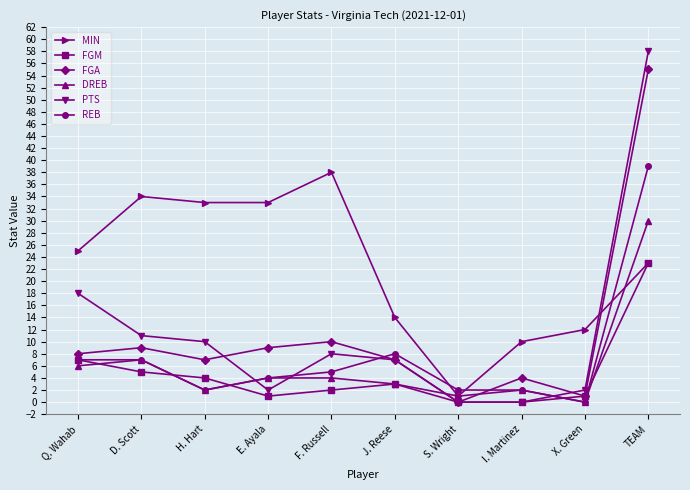

Where do DREB and FGA first cross each other?

J. Reese and S. Wright